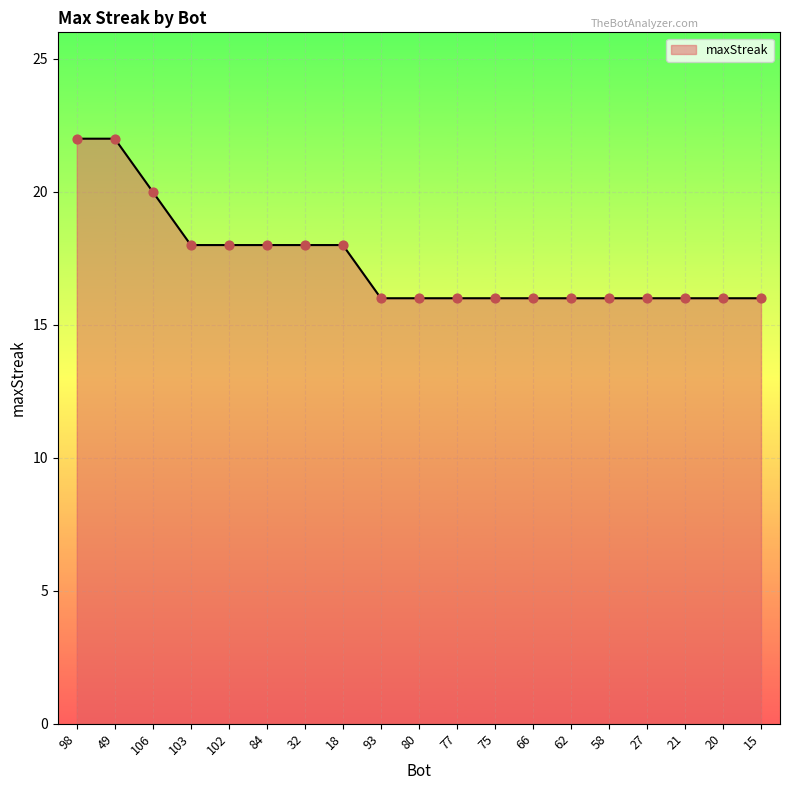

What is the ratio of the value at 21 to the value at 58?

1.0